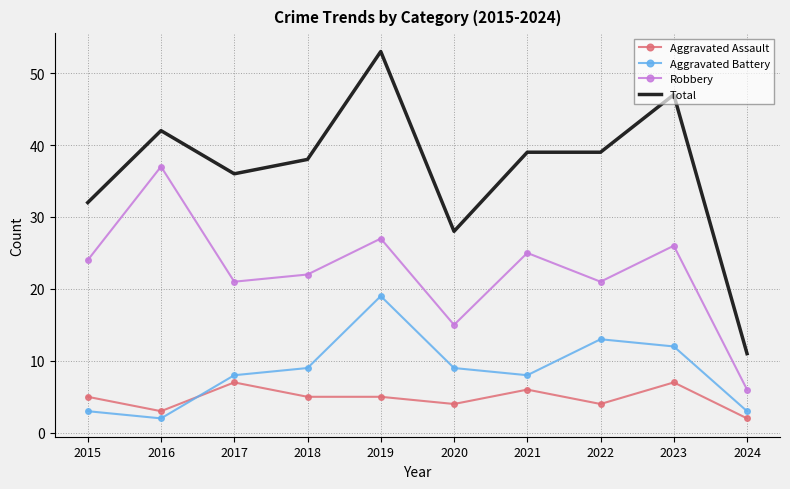

Rank the series by their maximum value, from lowest to highest.

Aggravated Assault, Aggravated Battery, Robbery, Total